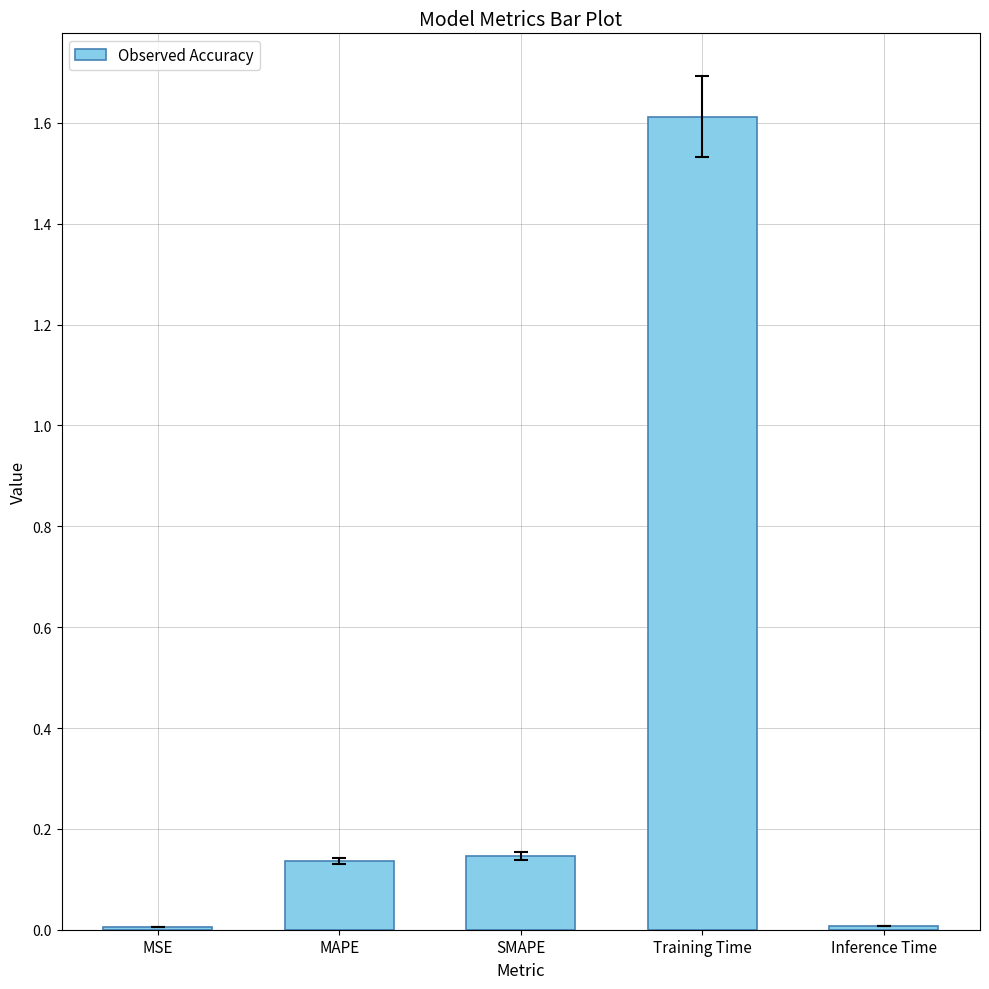

At which category does the chart reach its peak across all series?

Training Time